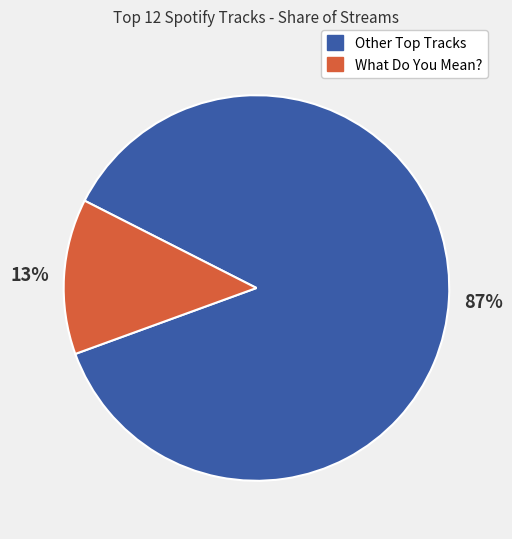

Does any single category account for the majority?

Yes